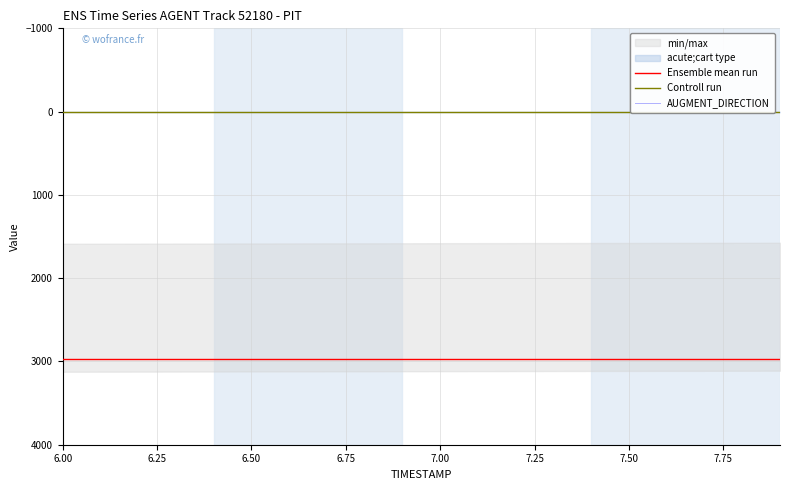

Which series has the largest total across all categories?

Ensemble mean run